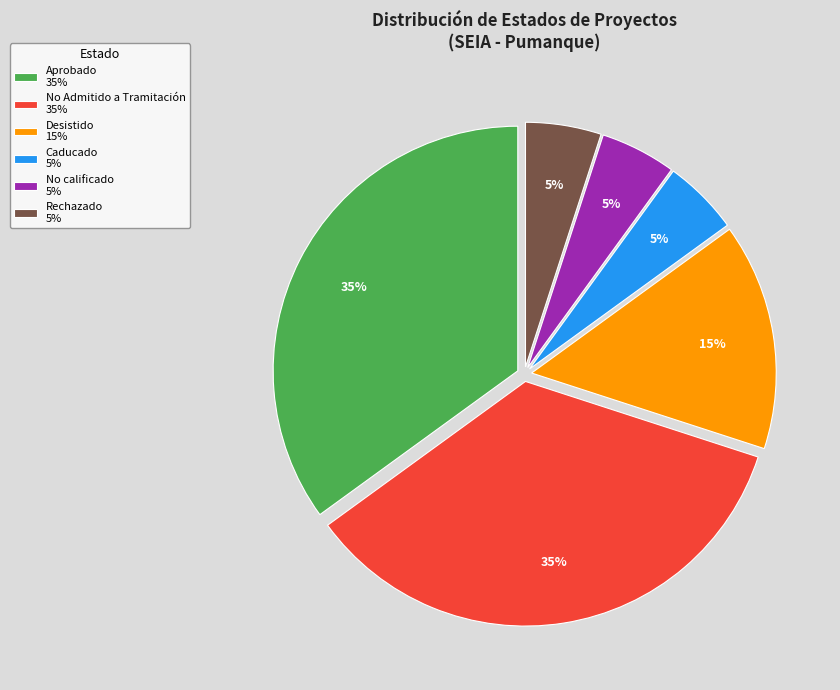

Between No calificado and No Admitido a Tramitación, which is larger?

No Admitido a Tramitación